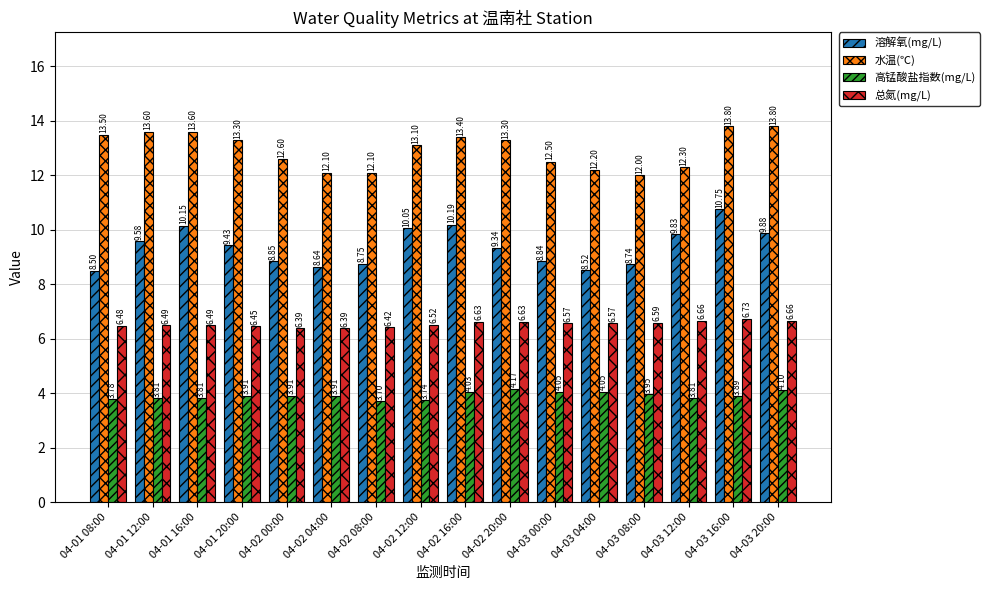

Is it true that 溶解氧(mg/L) equals 3.1 at 04-02 20:00?

False